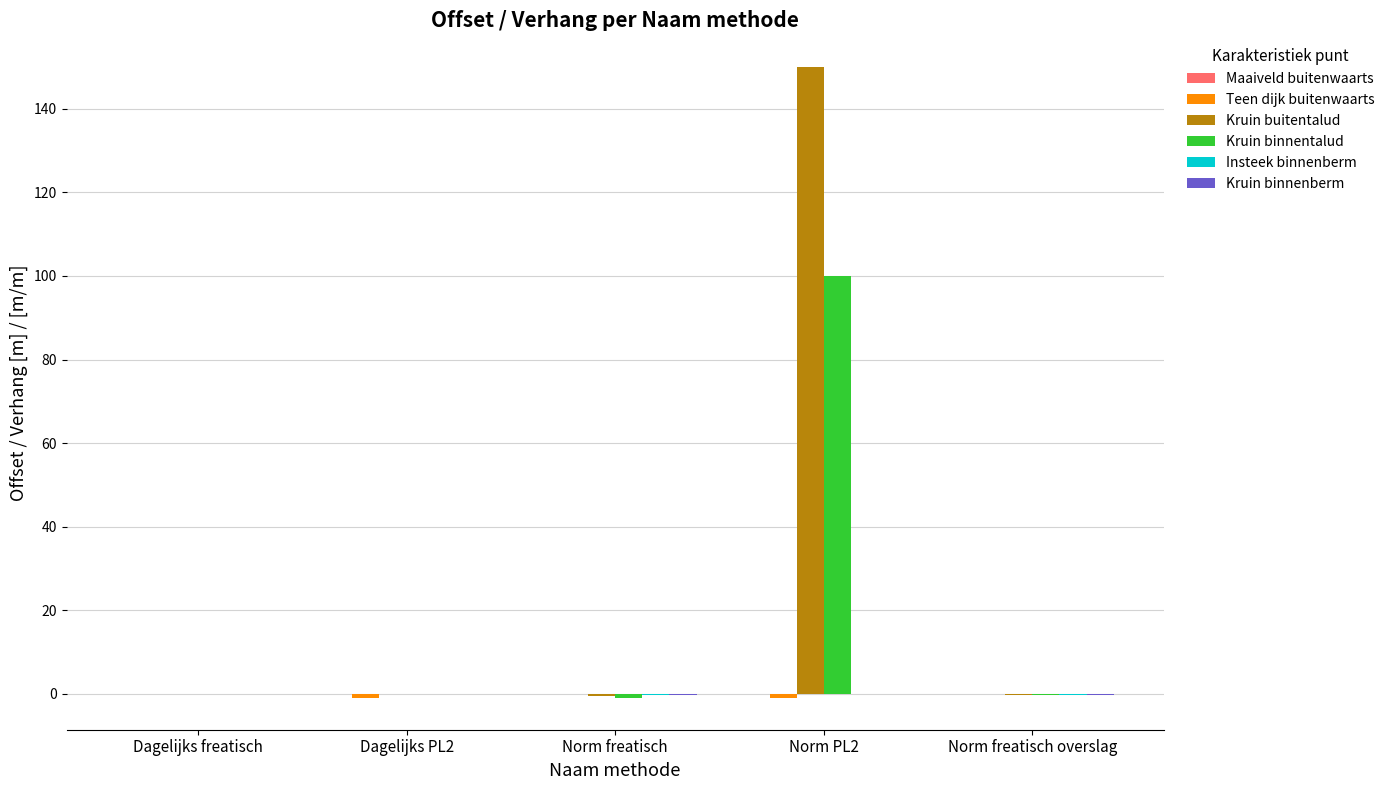

How many groups of bars are there?

5